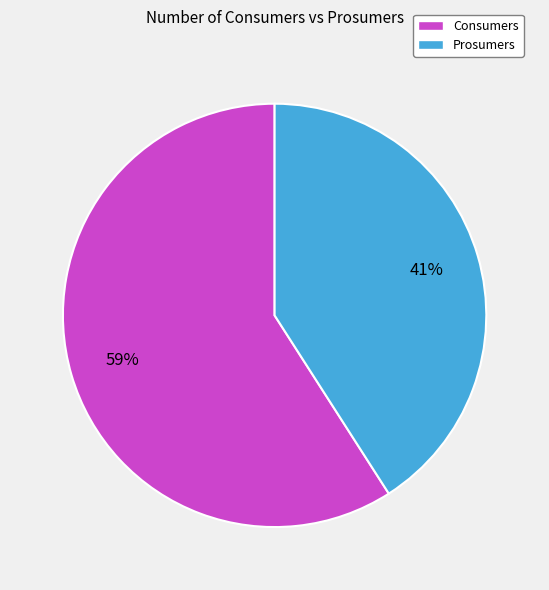

Do Consumers and Prosumers together represent more than half of the pie?

Yes